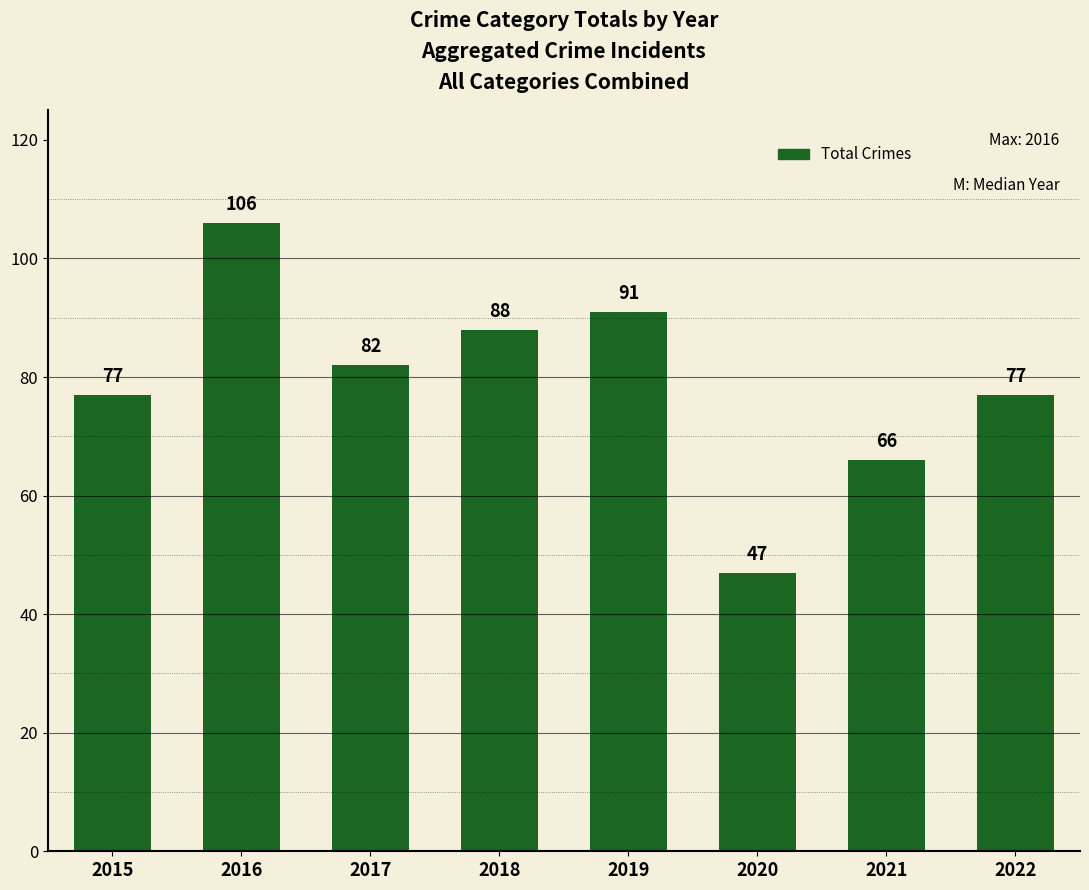

Where does the data first go above 82?

2016